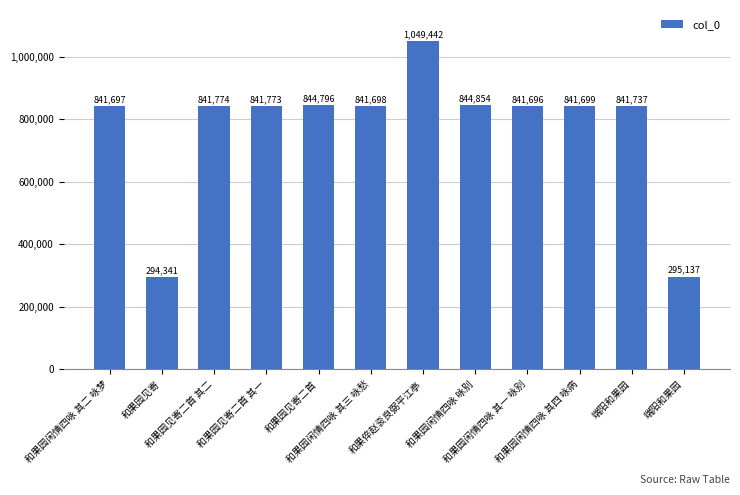

What is the value of the 8th bar from the left?

844854